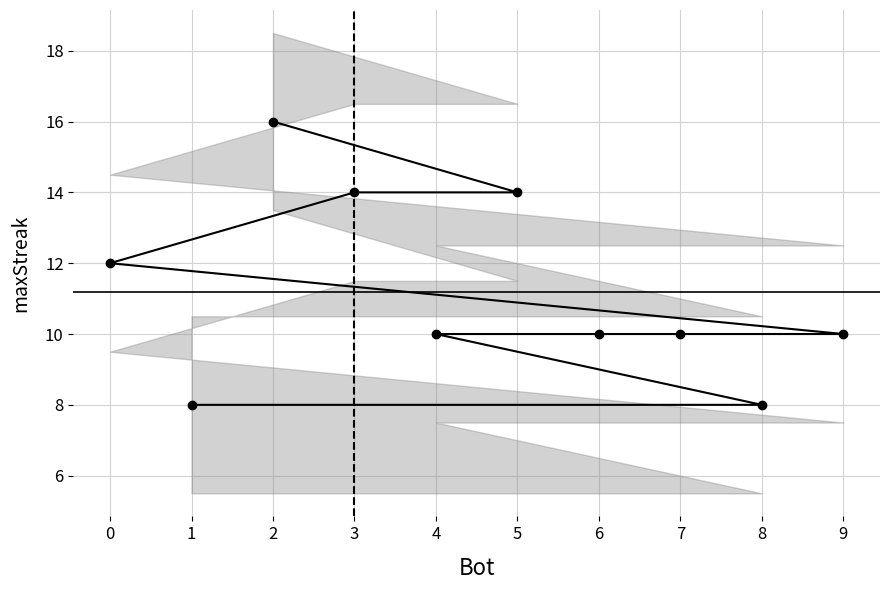

How many lines are shown in the chart?

1